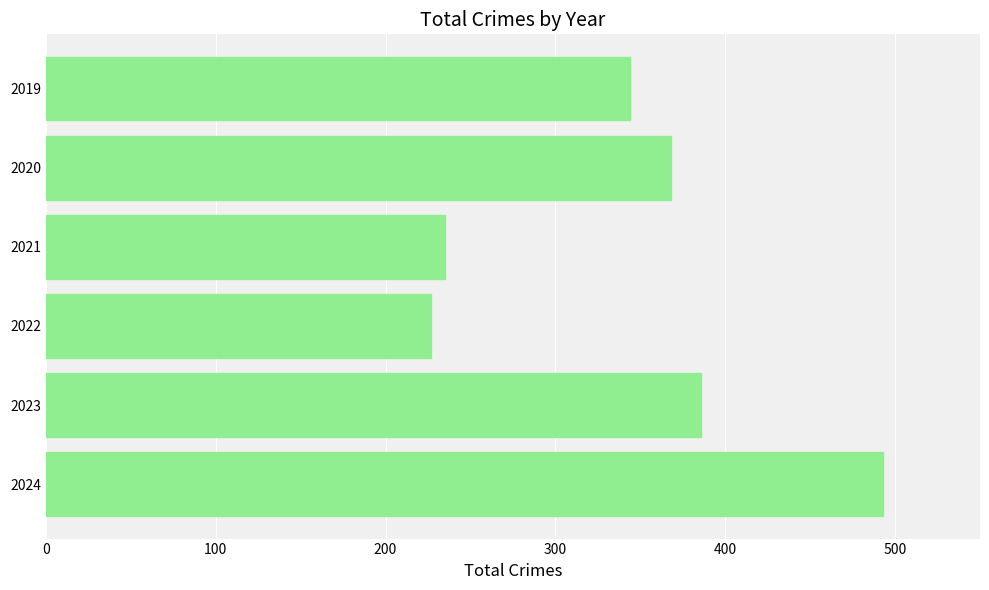

What is the greatest value displayed?

493